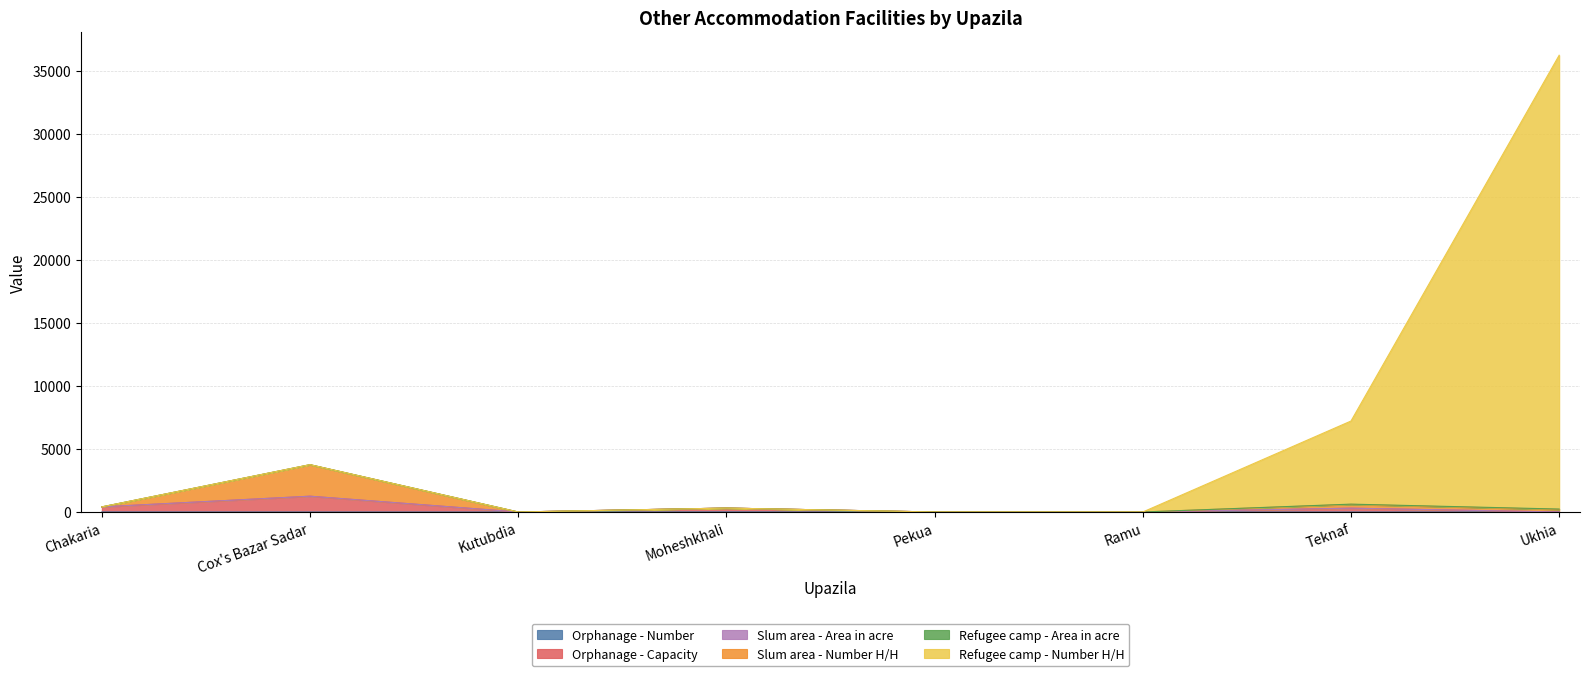

Which has a higher value, Ukhia or Moheshkhali?

Moheshkhali